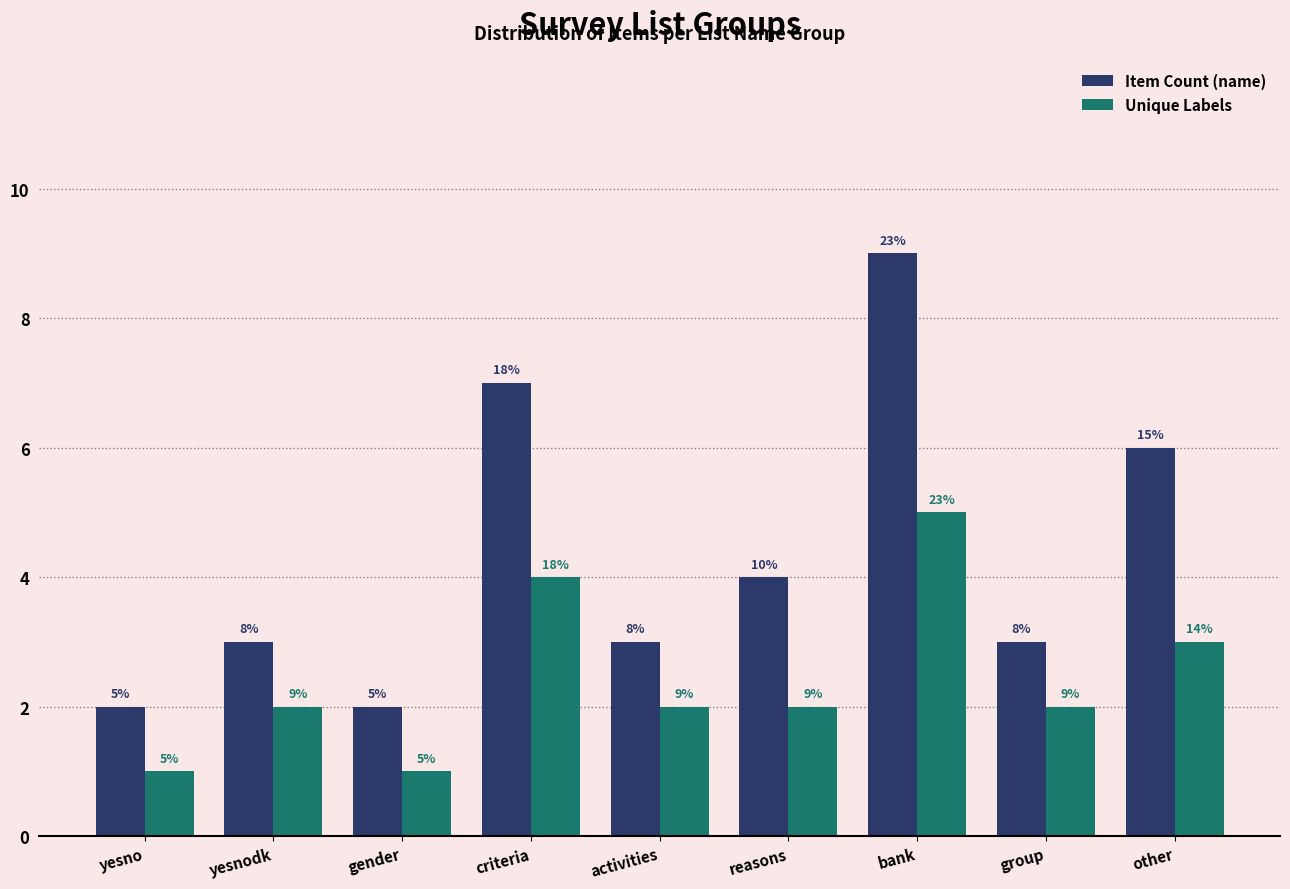

What are all the series names shown in the legend?

Item Count (name), Unique Labels